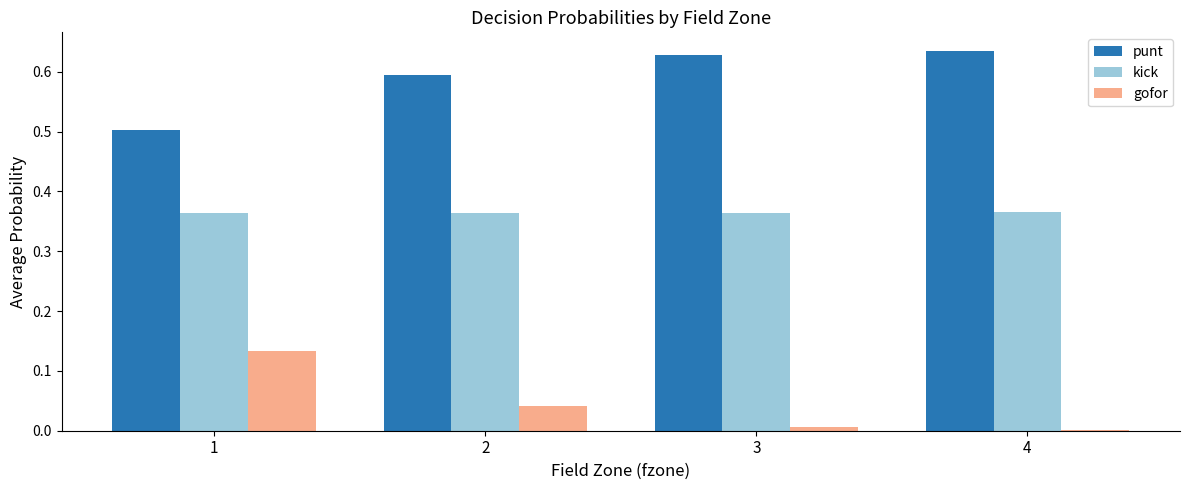

The value of gofor at 3 is 0.0. True or false?

True